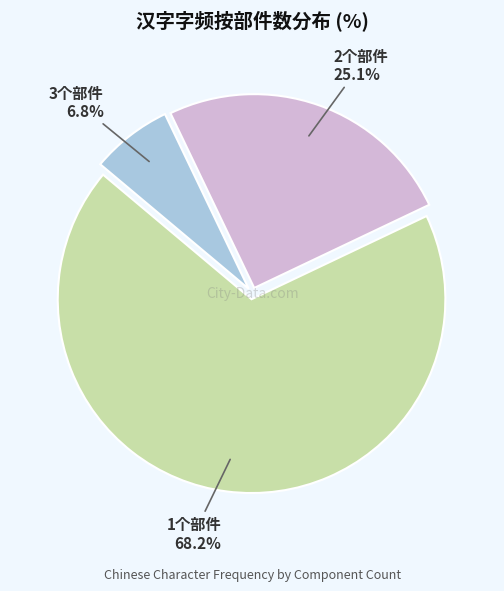

Is there a majority slice in this chart?

Yes